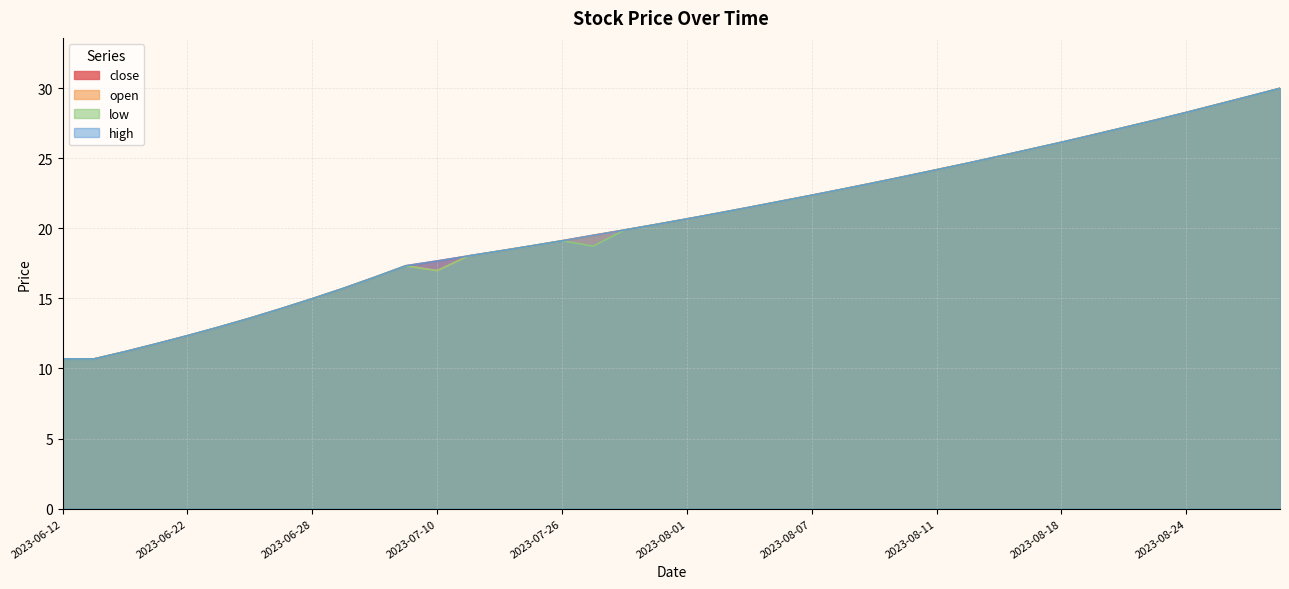

Does the chart display data point markers on the line(s)?

No